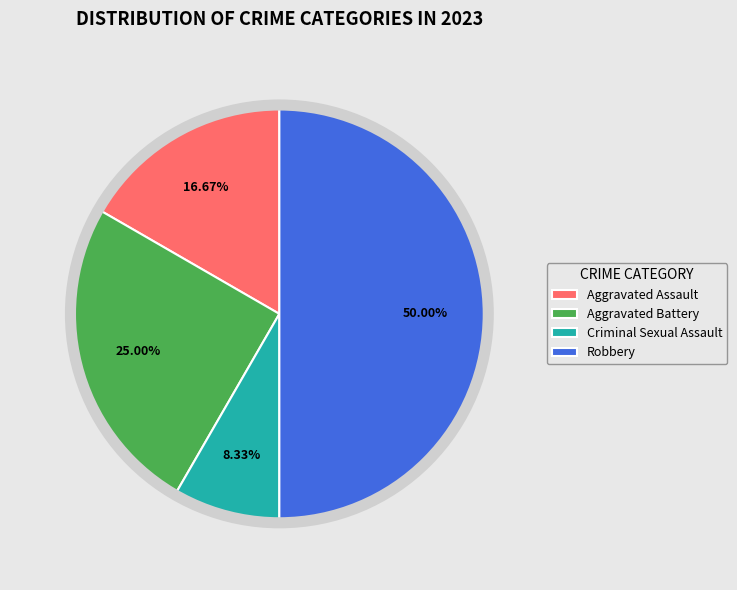

To the nearest percent, what is the average slice percentage?

25%